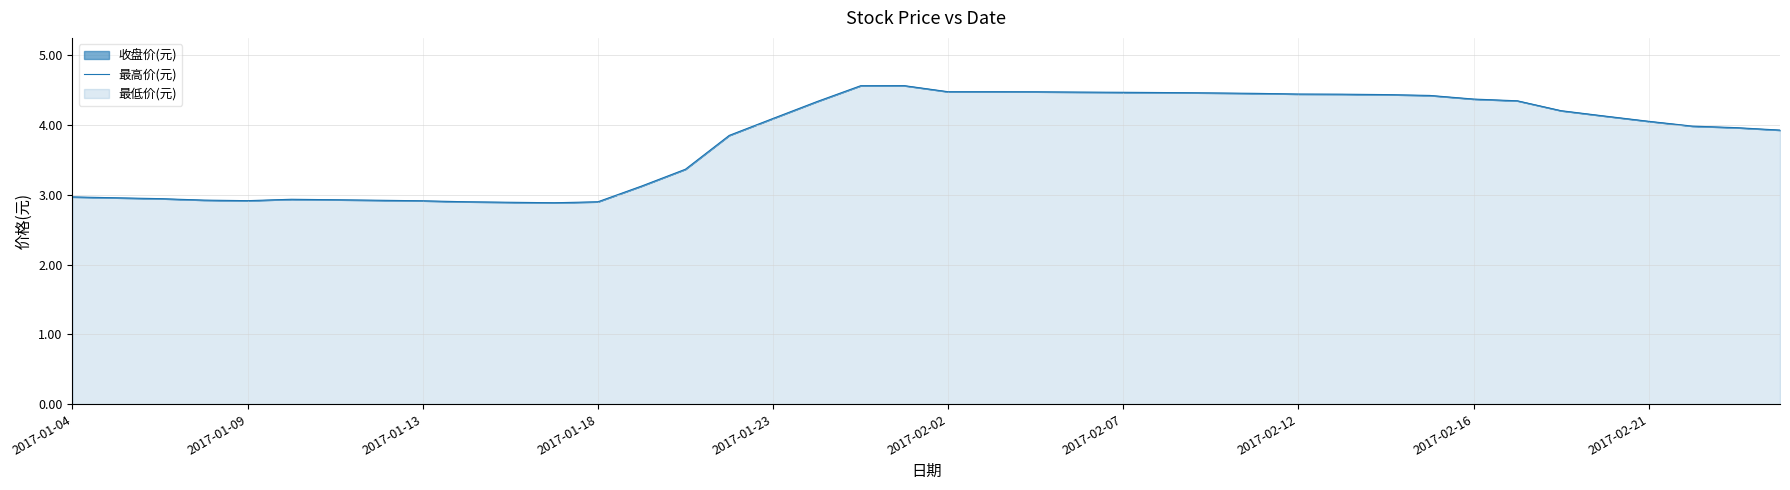

What is the minimum value shown in the chart?

2.9